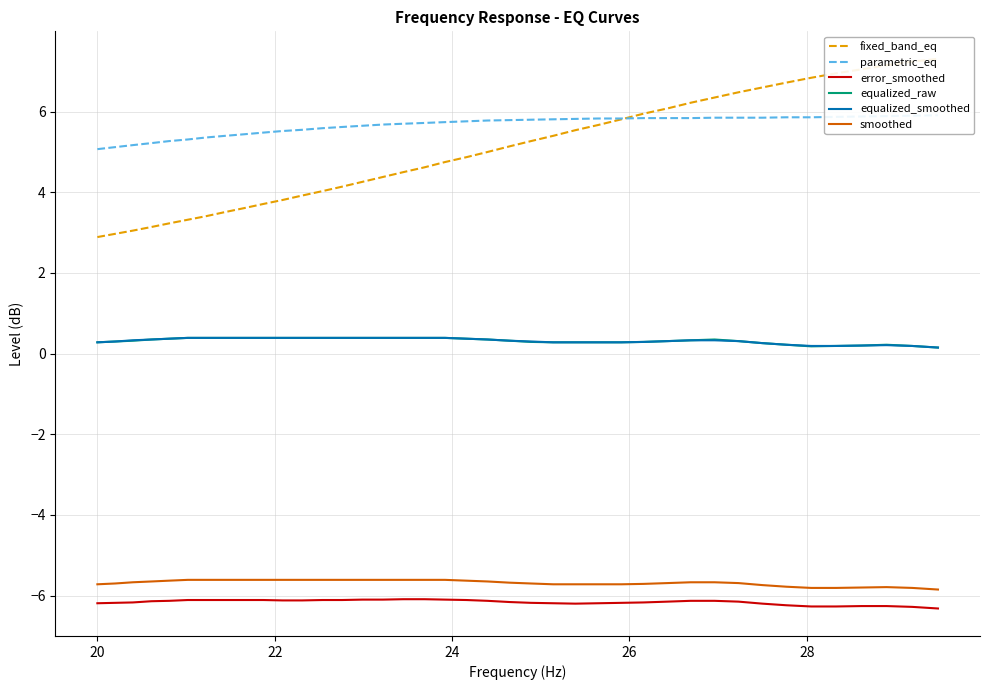

True or false: smoothed and error_smoothed cross at least once.

False